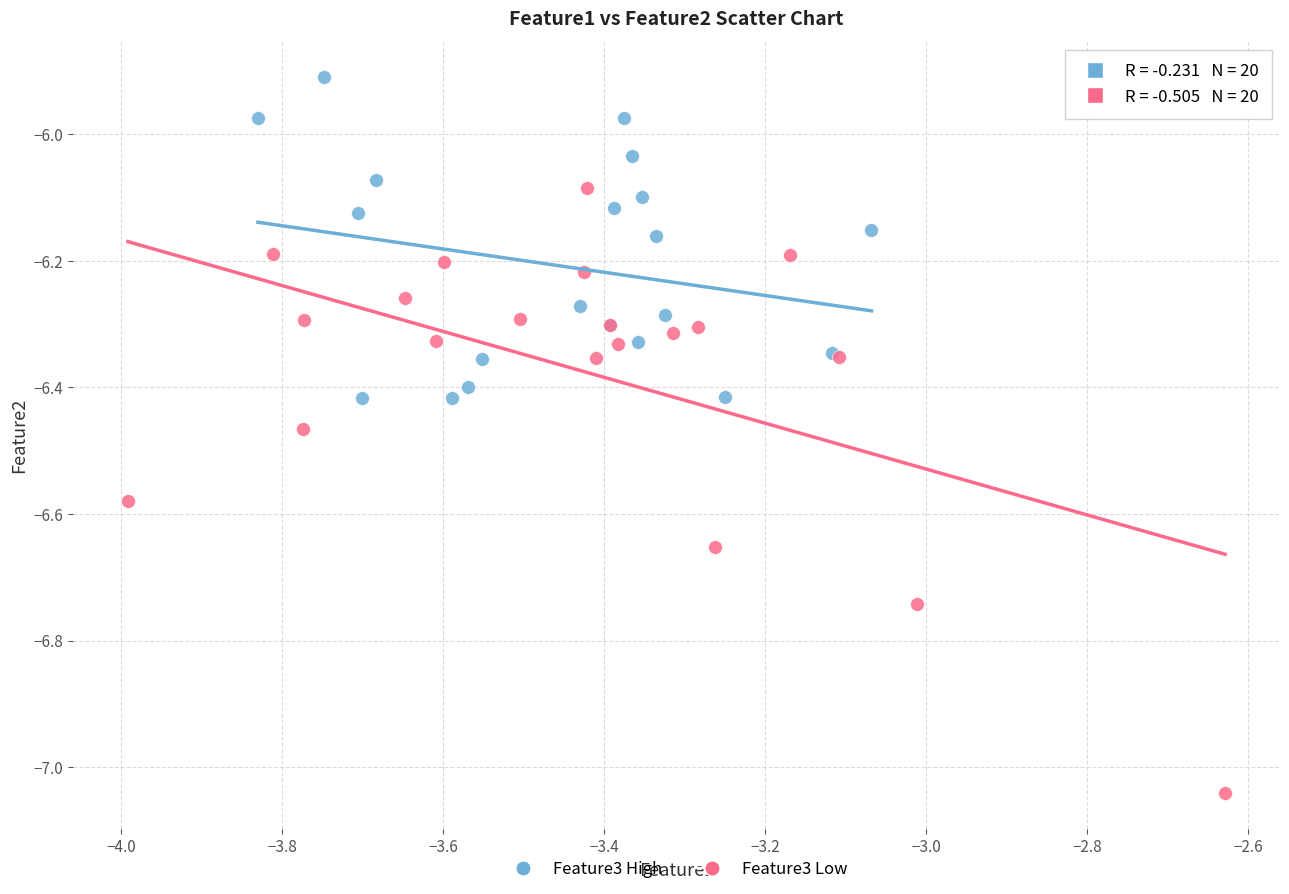

What are all the series names shown in the legend?

Feature3 High, Feature3 Low